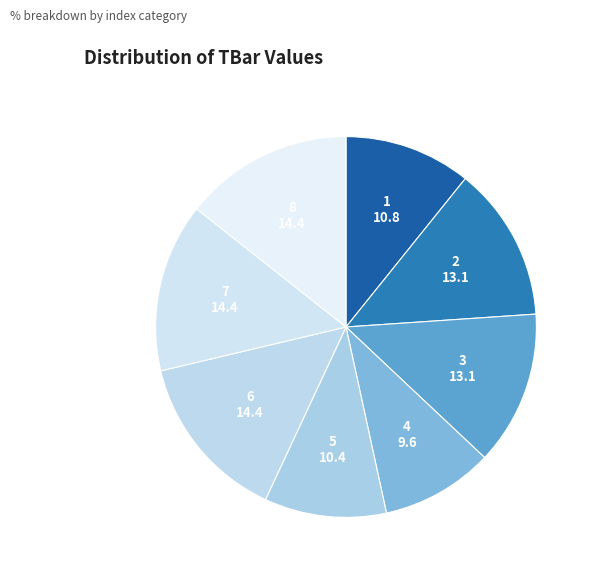

Is it true that 7 is 9% of the pie?

False